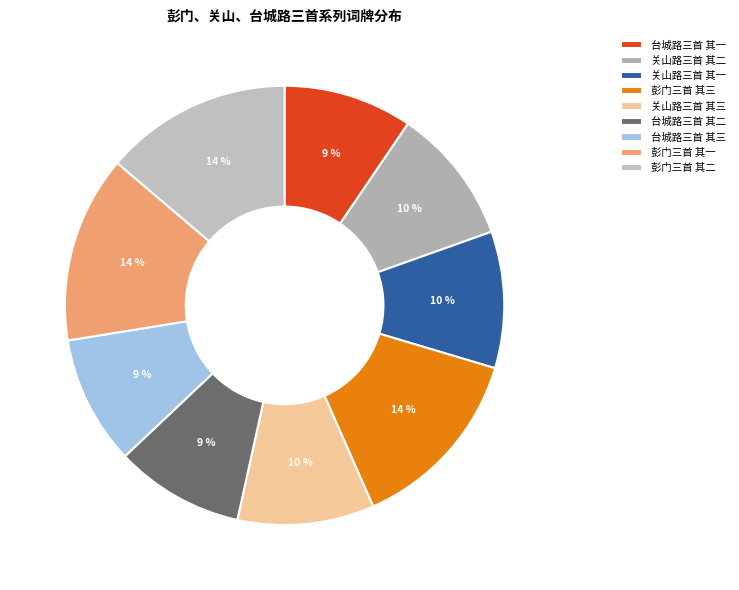

How many slices are in this pie chart?

9